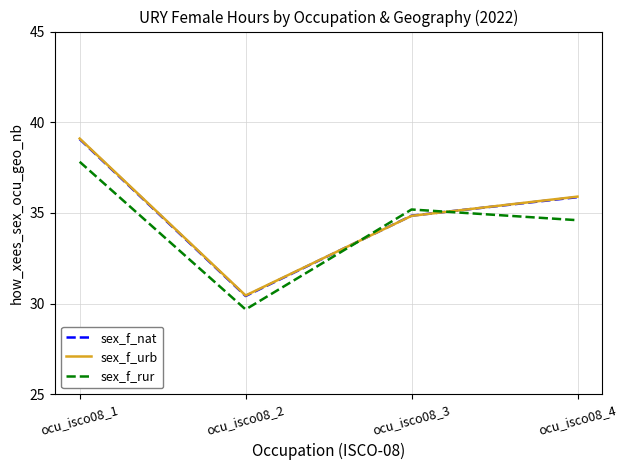

The value of sex_f_rur at ocu_isco08_1 is 37.8. True or false?

True